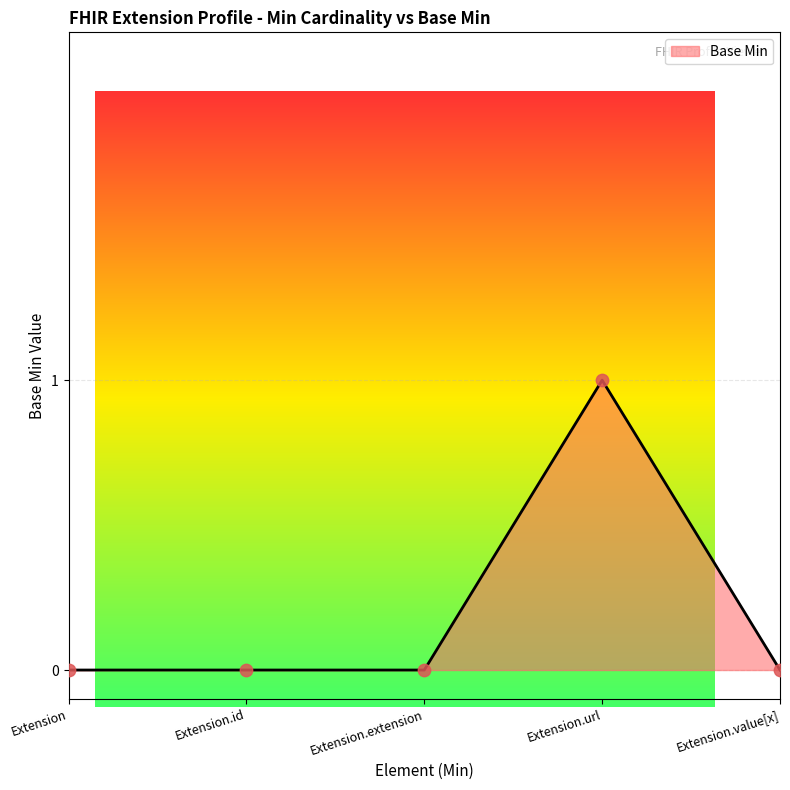

What is the change in value from Extension.extension to Extension.url?

+1